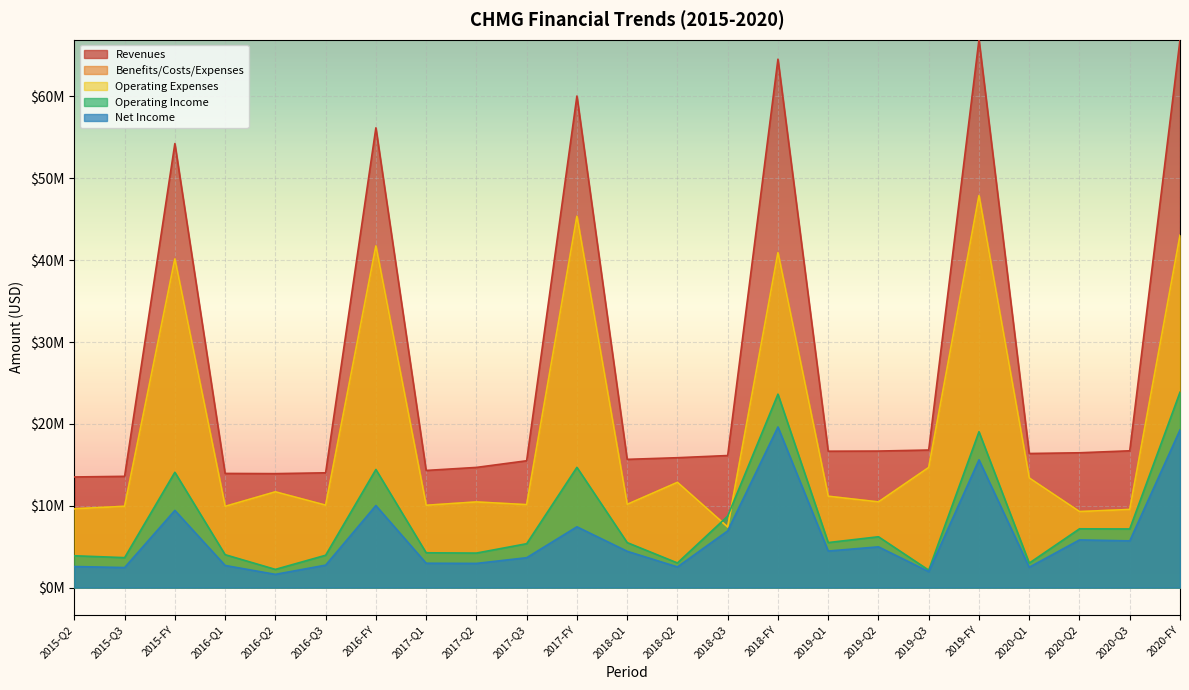

Does the chart display data point markers on the line(s)?

No